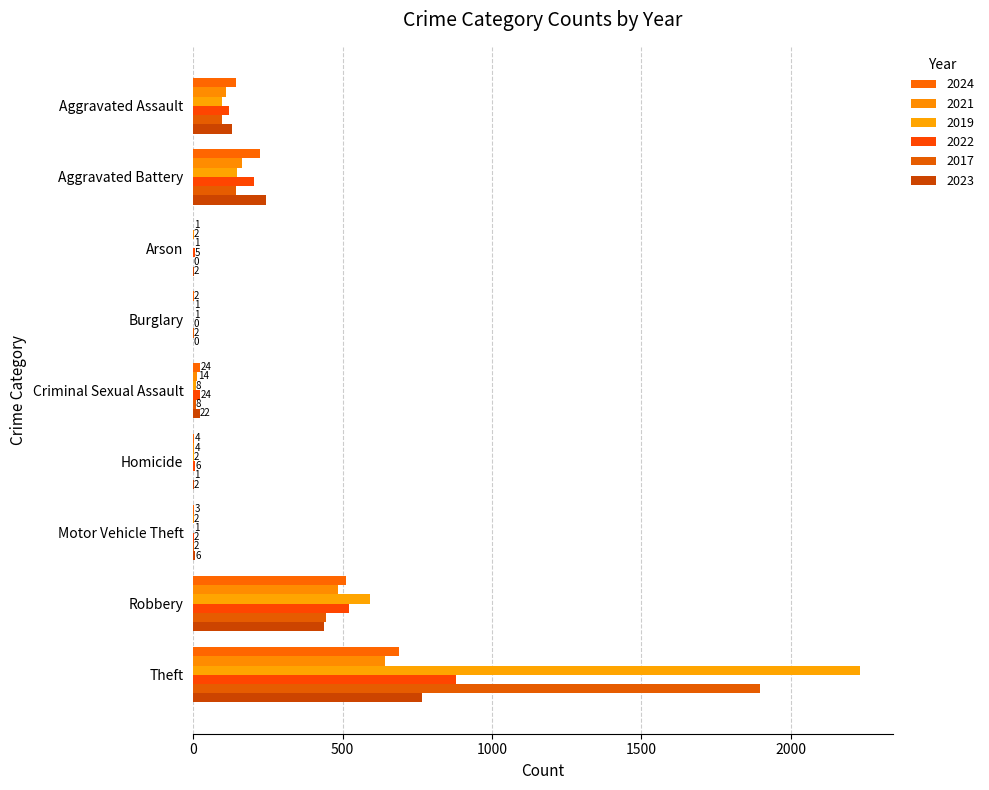

How many categories are shown in the chart?

9